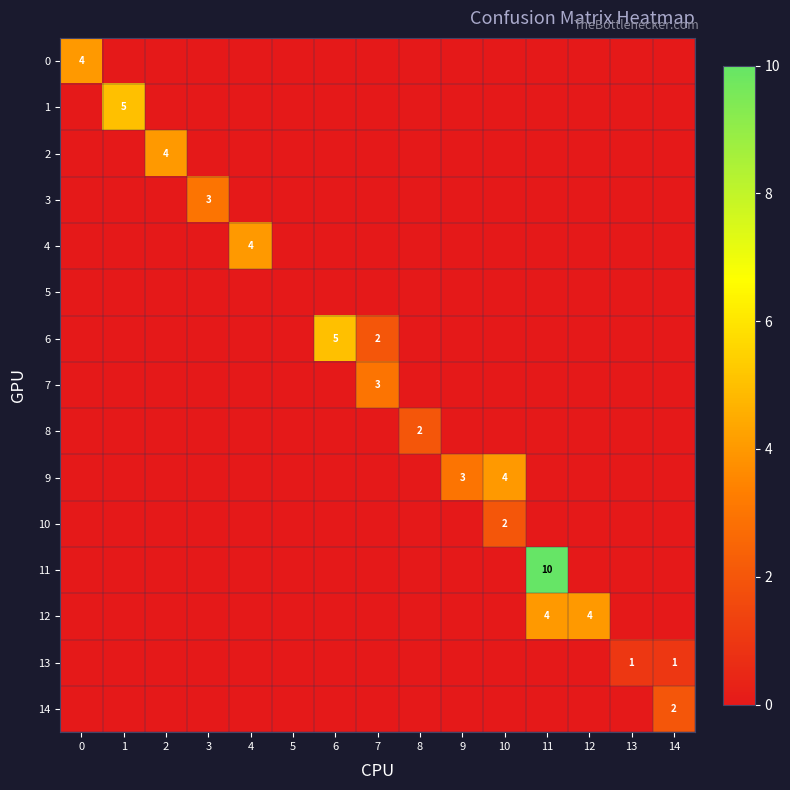

Between 1 and 10, which is larger?

1